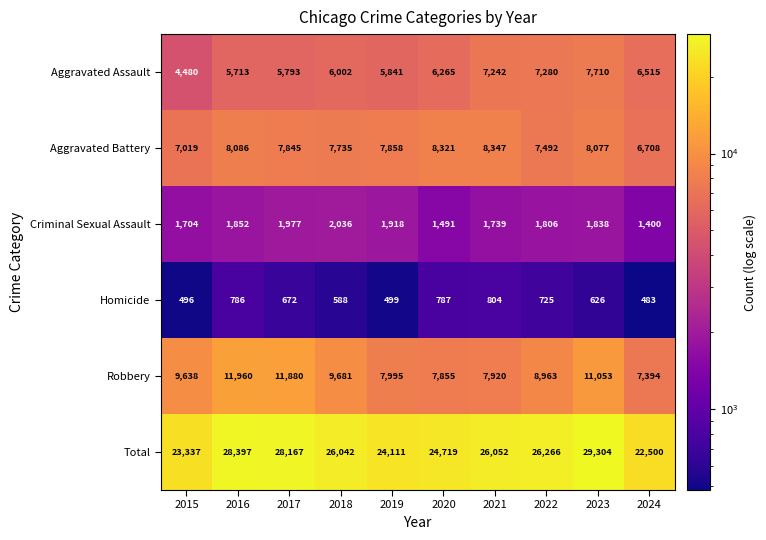

At how many categories does at least one series exceed 3537?

10